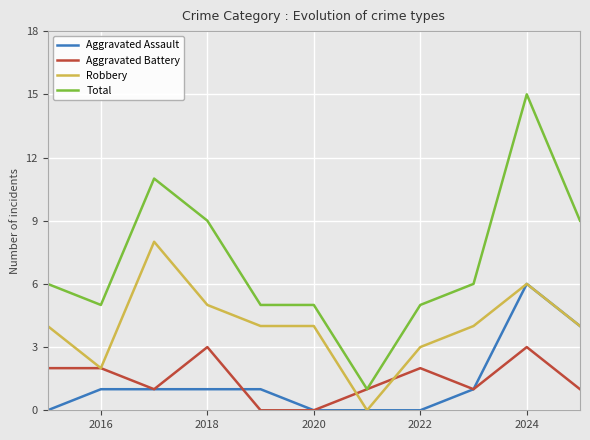

What is the average value of the Aggravated Assault series?

1